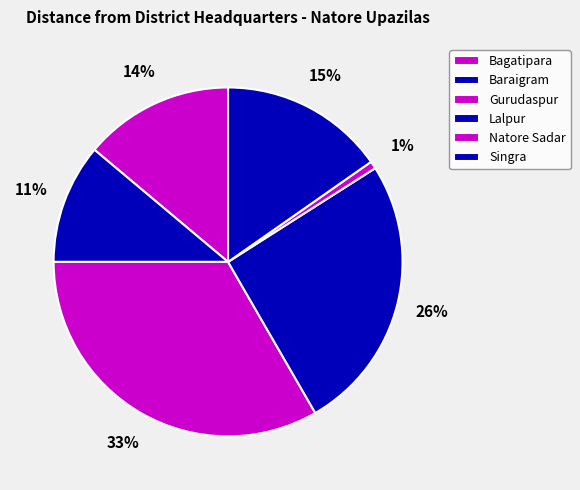

How many segments does this pie chart have?

6